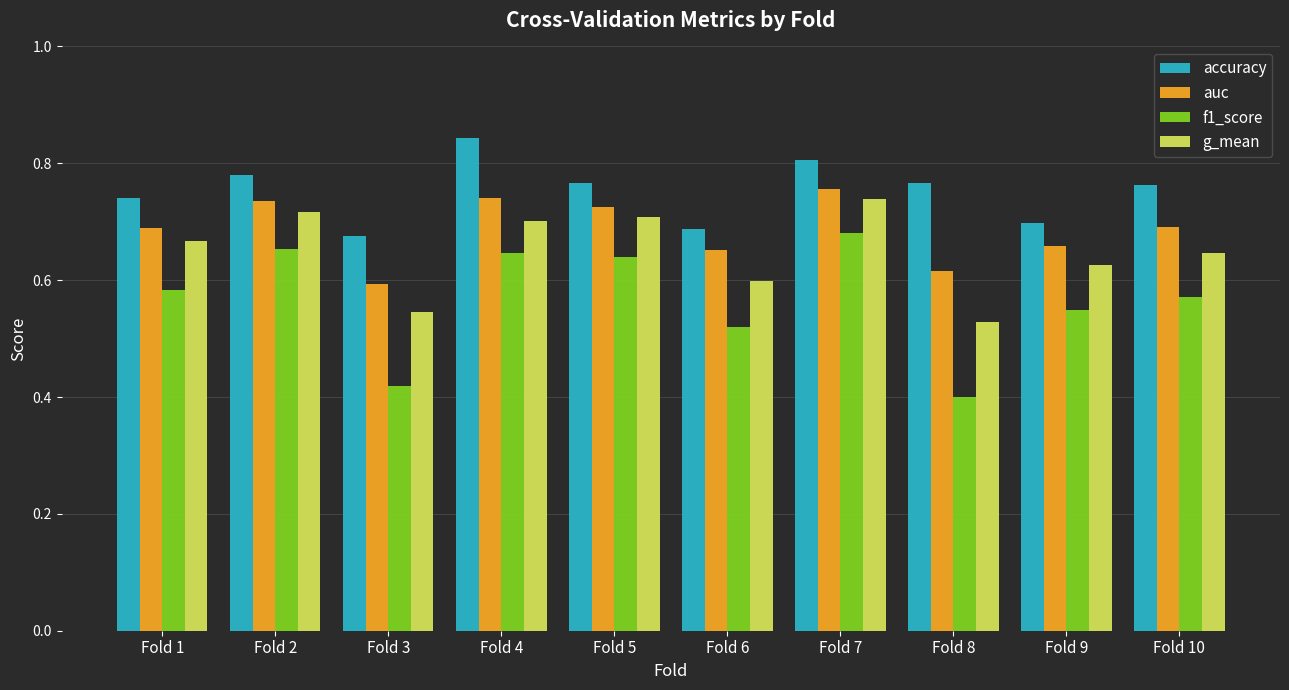

What are all the series names shown in the legend?

accuracy, auc, f1_score, g_mean